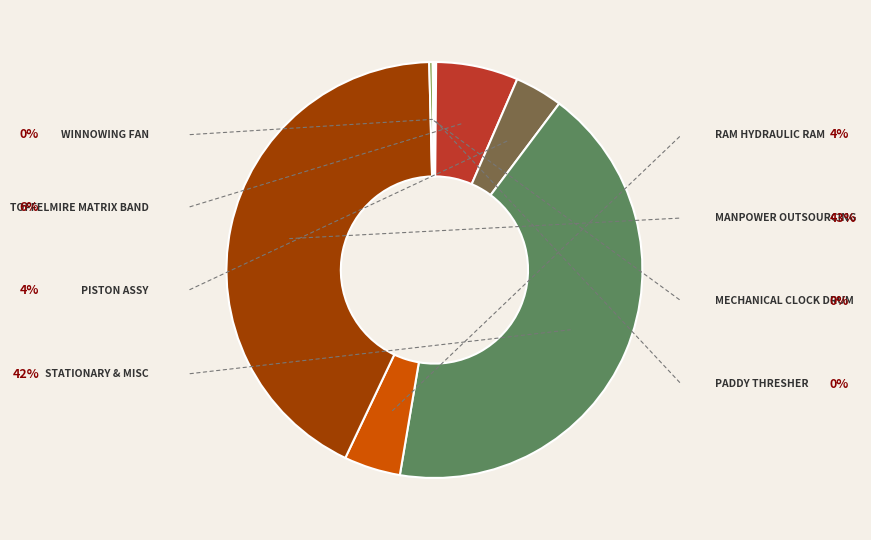

Does any single category account for the majority?

No